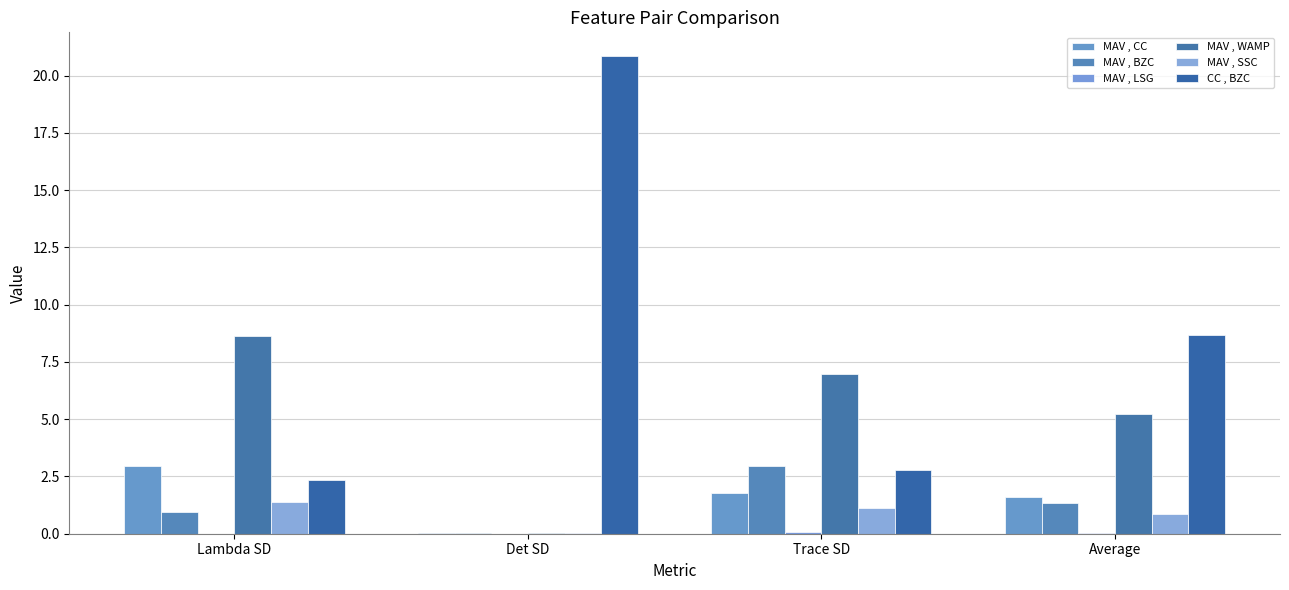

True or false: MAV , SSC has a value of 1.4 at Lambda SD.

True